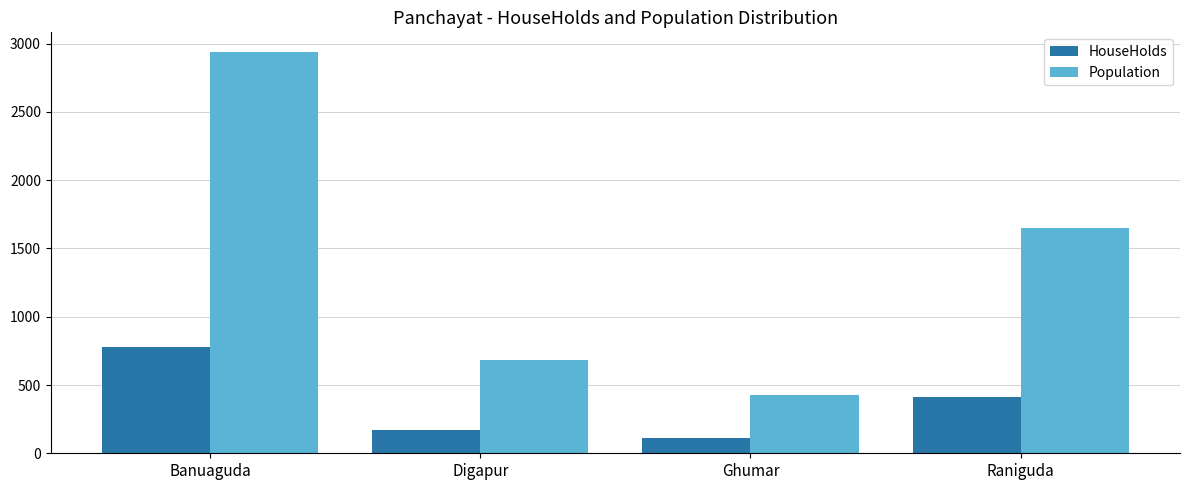

What is the spread (max minus min) of values at Ghumar?

313